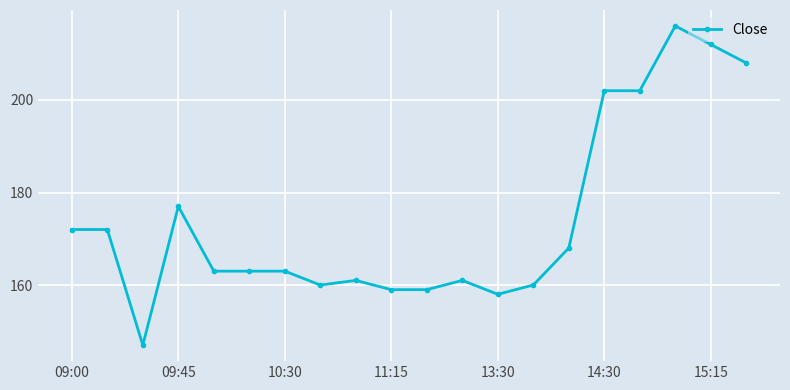

How many series are shown in this chart?

1